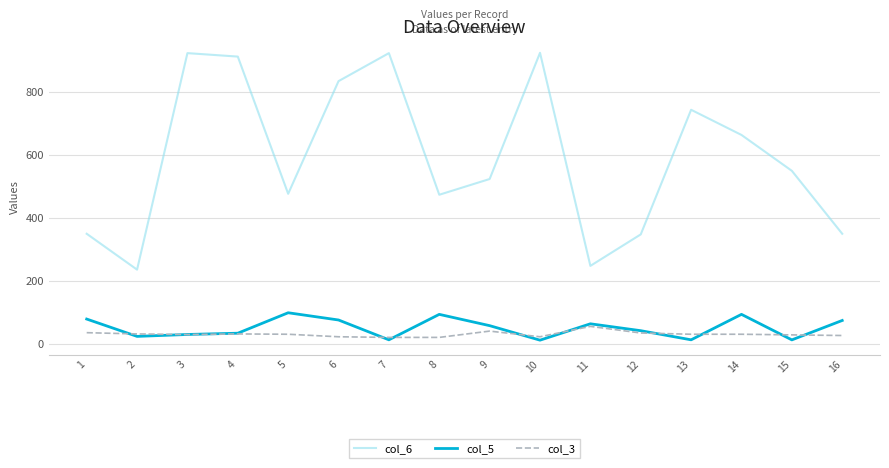

Is it true that col_6 equals 477.6 at 16?

False